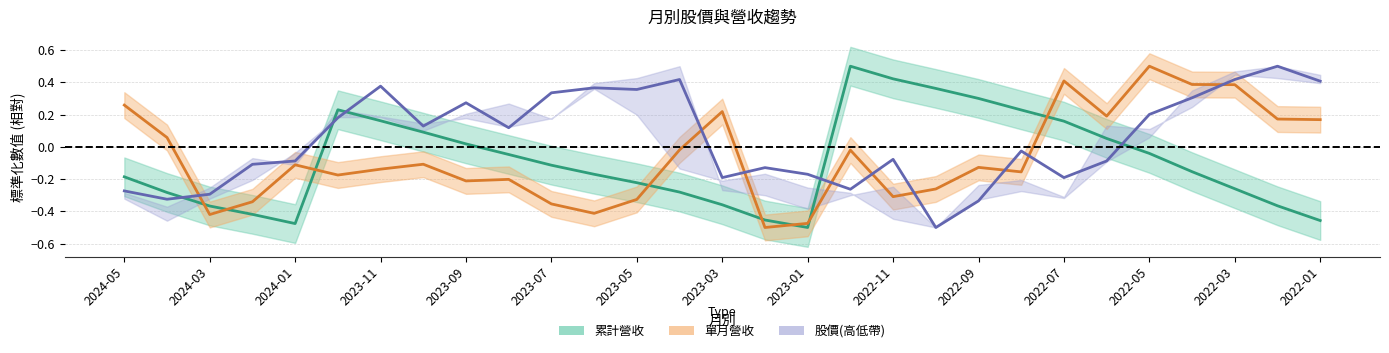

What is the sum of the 單月營收 values at 25 and 20?

0.3